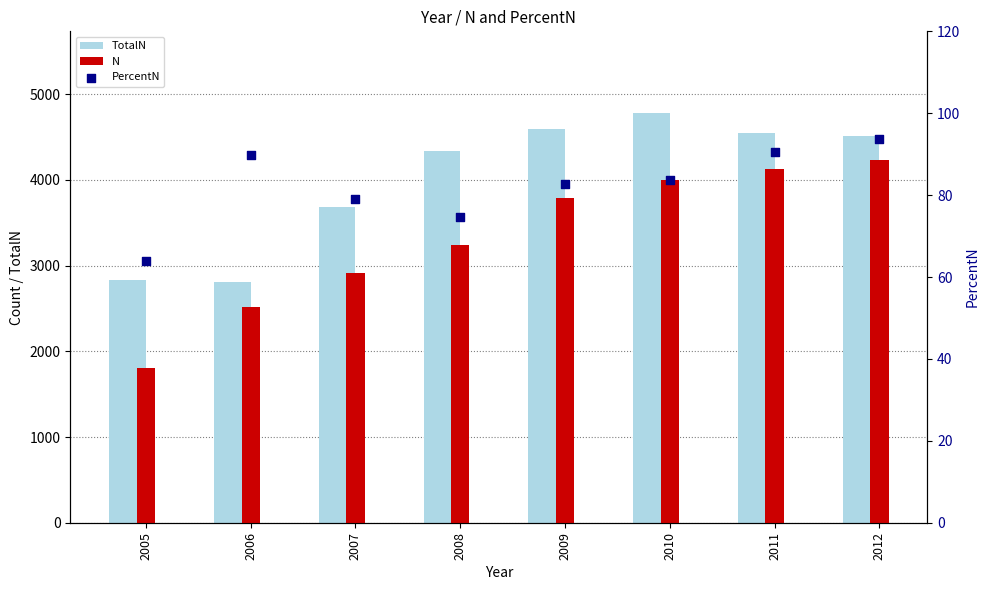

Which series reaches the minimum Y coordinate?

PercentN